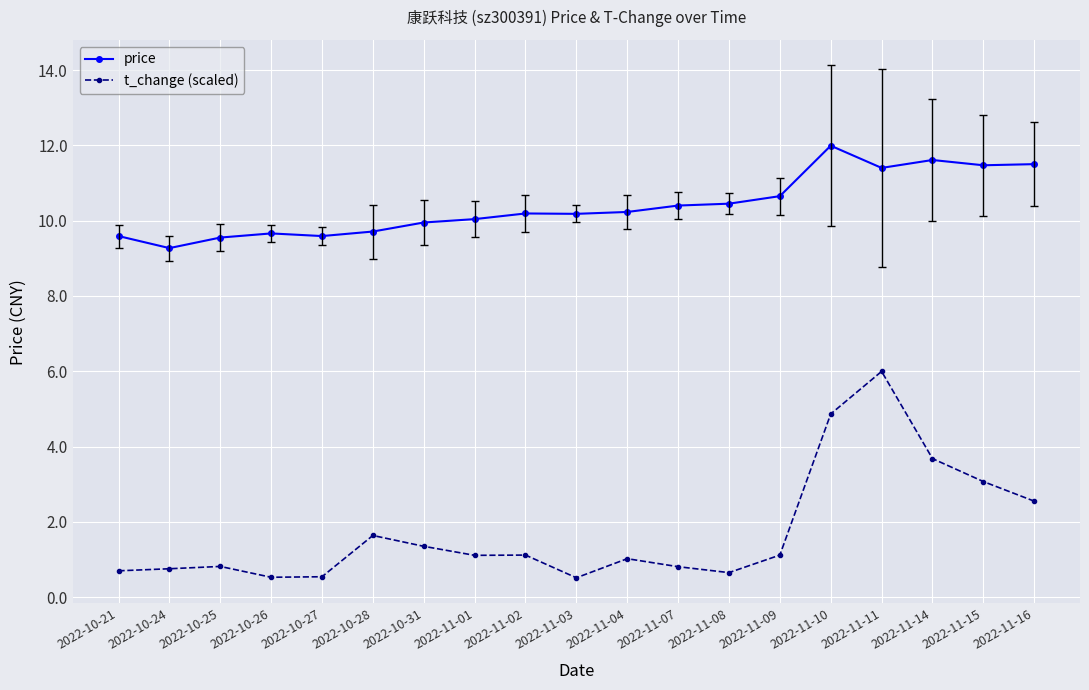

What is the sum of the price values at 2022-11-10 and 2022-10-24?

21.3